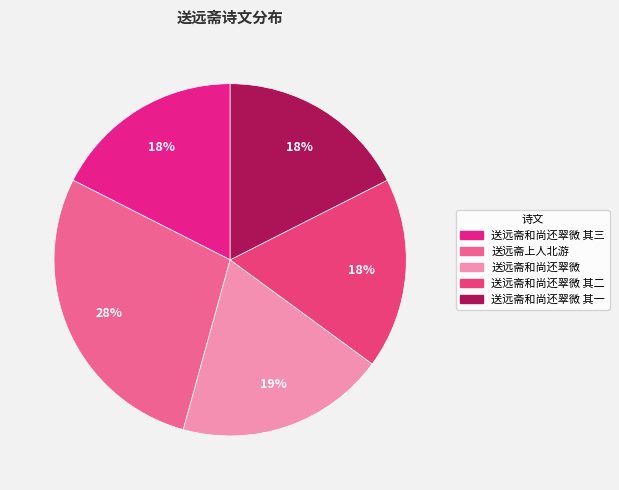

Count the number of slices in the pie.

5